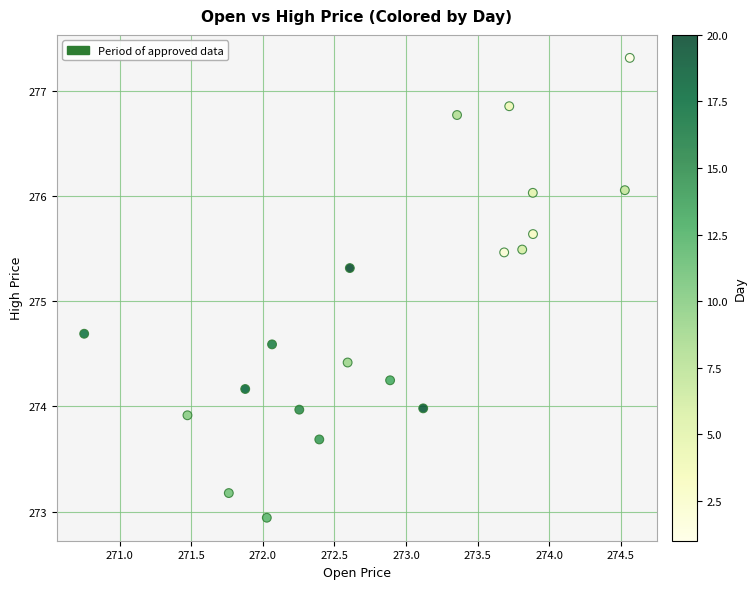

What is the range of X values (max minus min)?

3.8